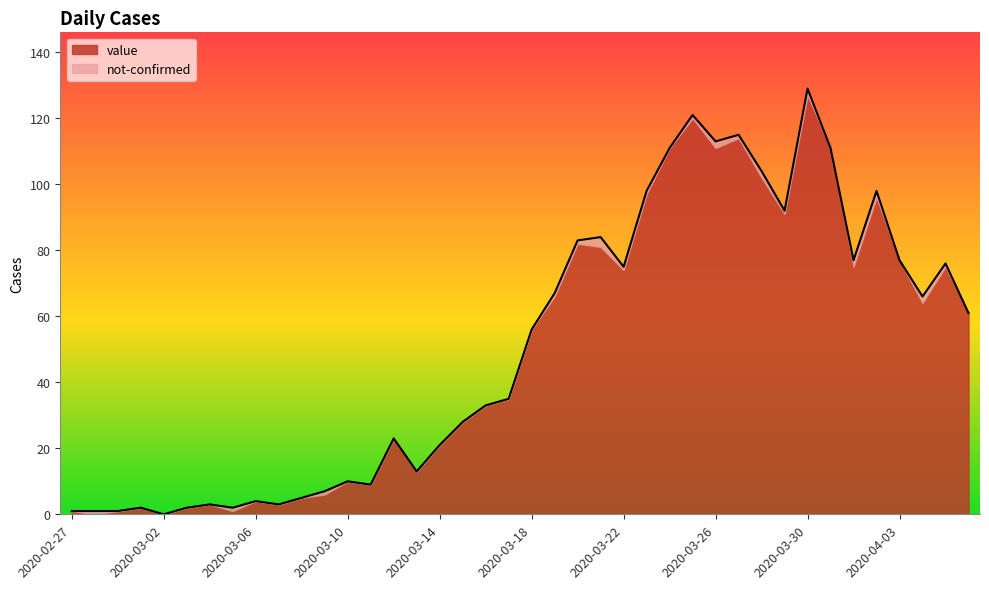

Where is the first local minimum?

2020-03-02